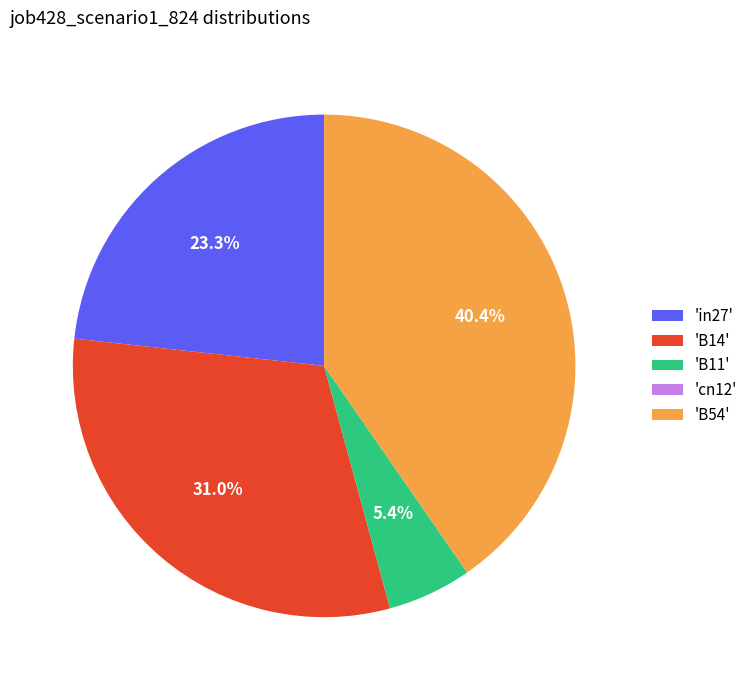

To the nearest percent, what is the average slice percentage?

20%